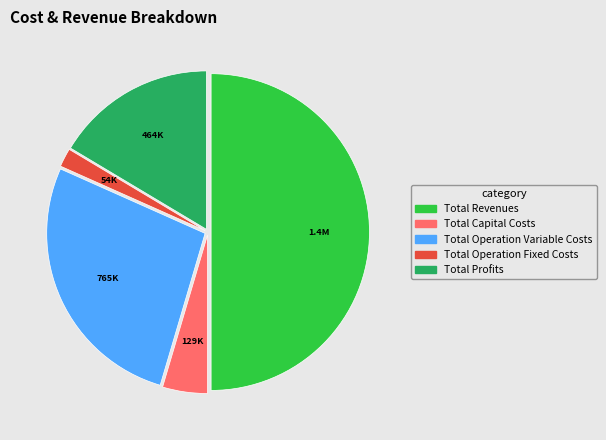

Which slice is the largest?

Total Revenues